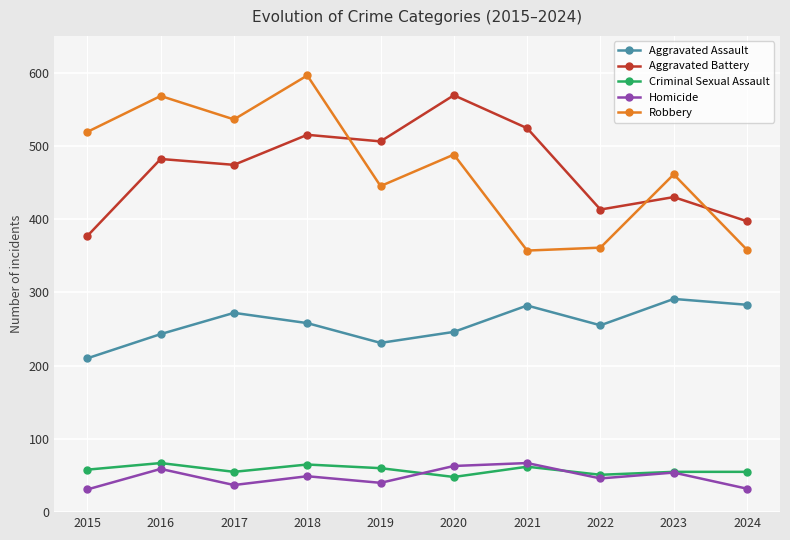

True or false: Aggravated Assault and Criminal Sexual Assault cross at least once.

False